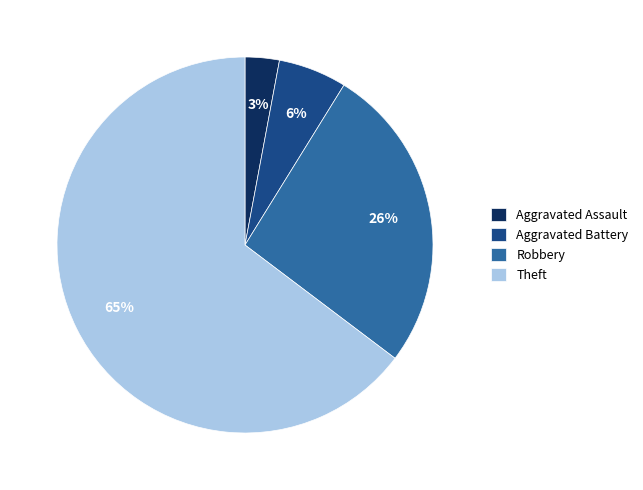

To the nearest percent, what is the combined percentage of Robbery and Aggravated Battery?

32%